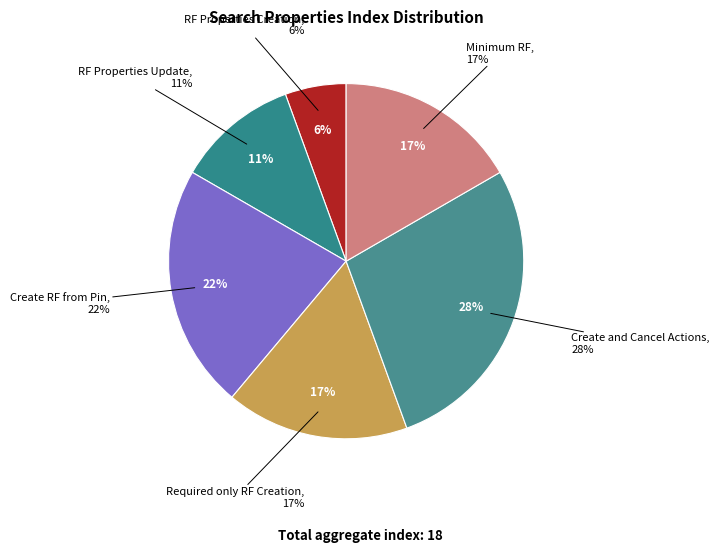

Which category has the smallest portion of the pie?

RF Details Creation